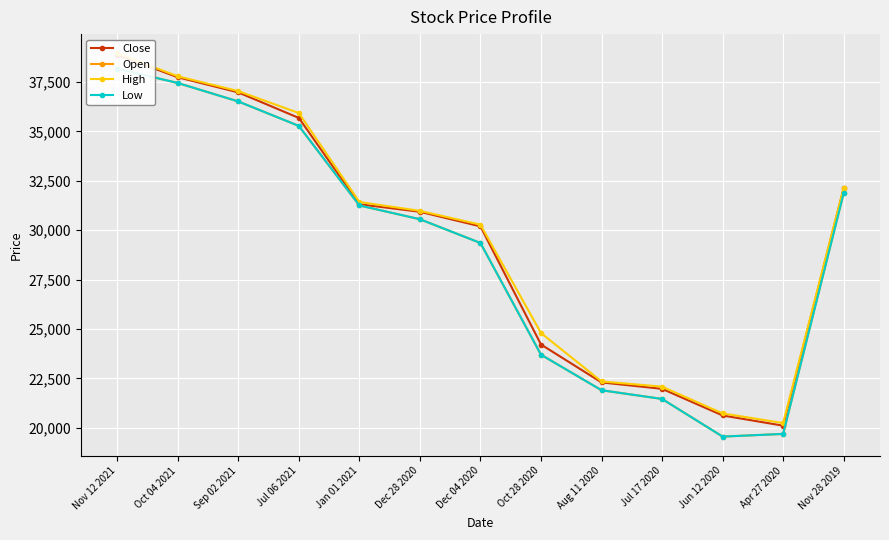

At which category is the sum across all series the highest?

Nov 12 2021